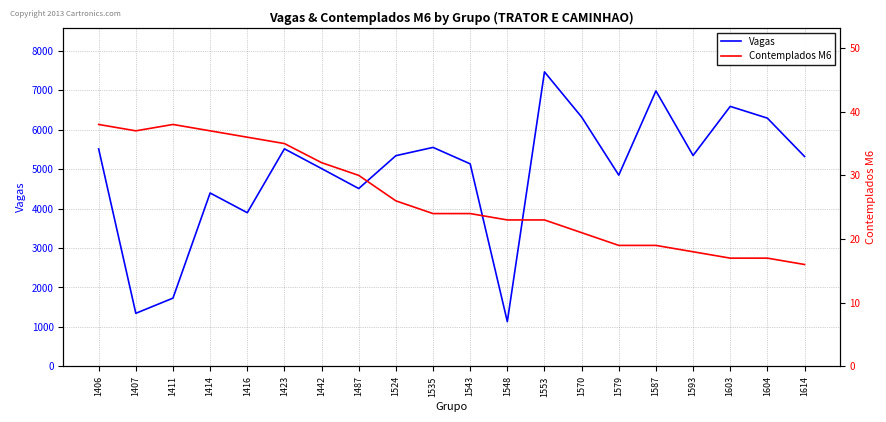

Which has a higher value, 1604 or 1487?

1604